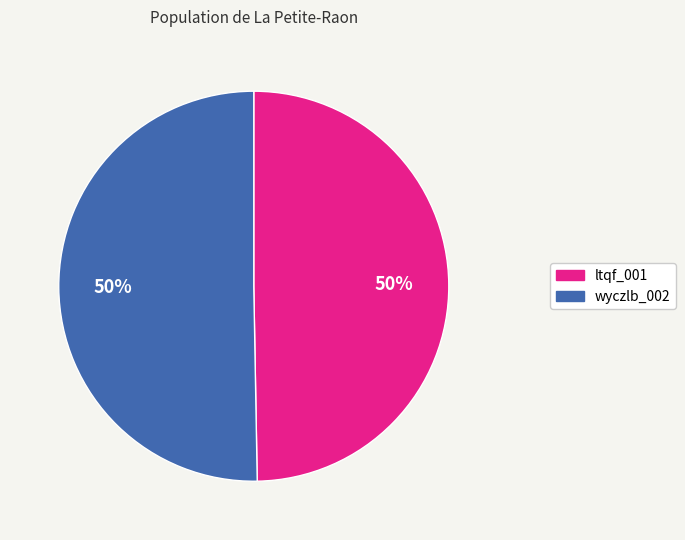

How many slices are in this pie chart?

2